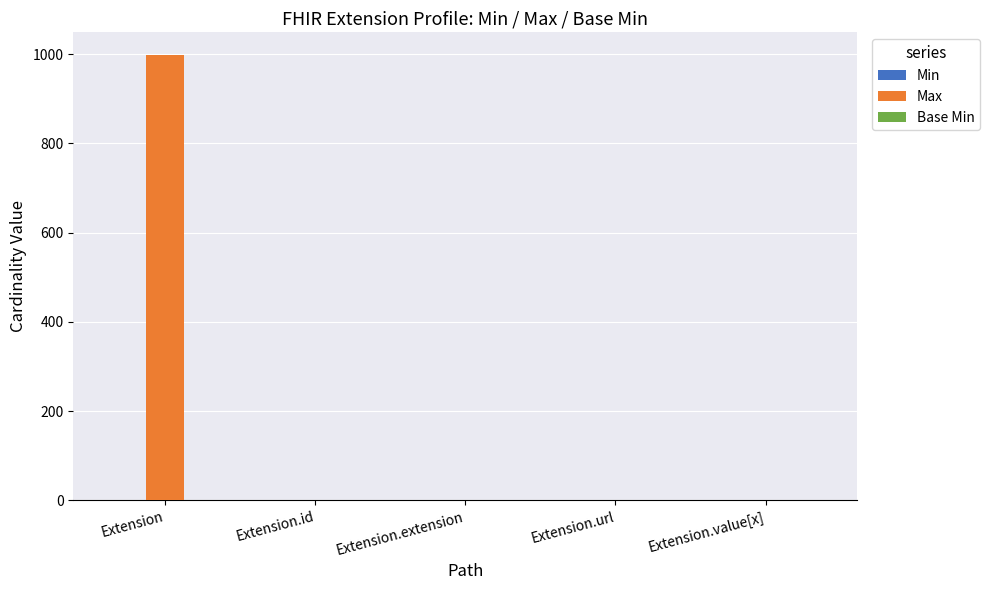

Does the chart contain stacked bars?

No